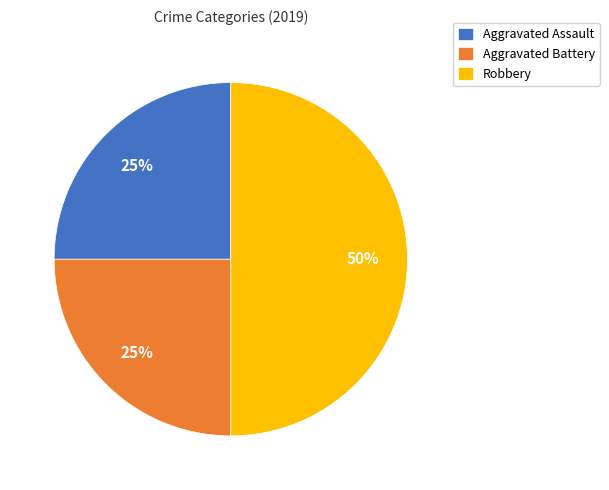

Is Aggravated Battery the majority of the pie?

No